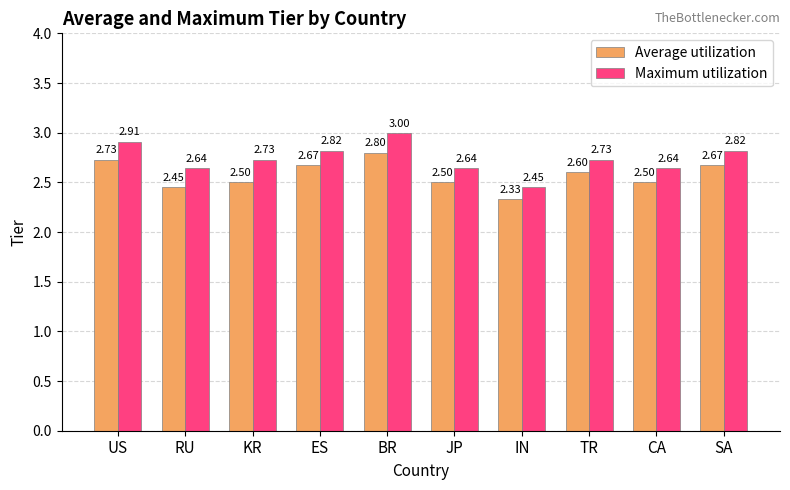

What is the value of the Maximum utilization bar at the 7th from the left?

2.5